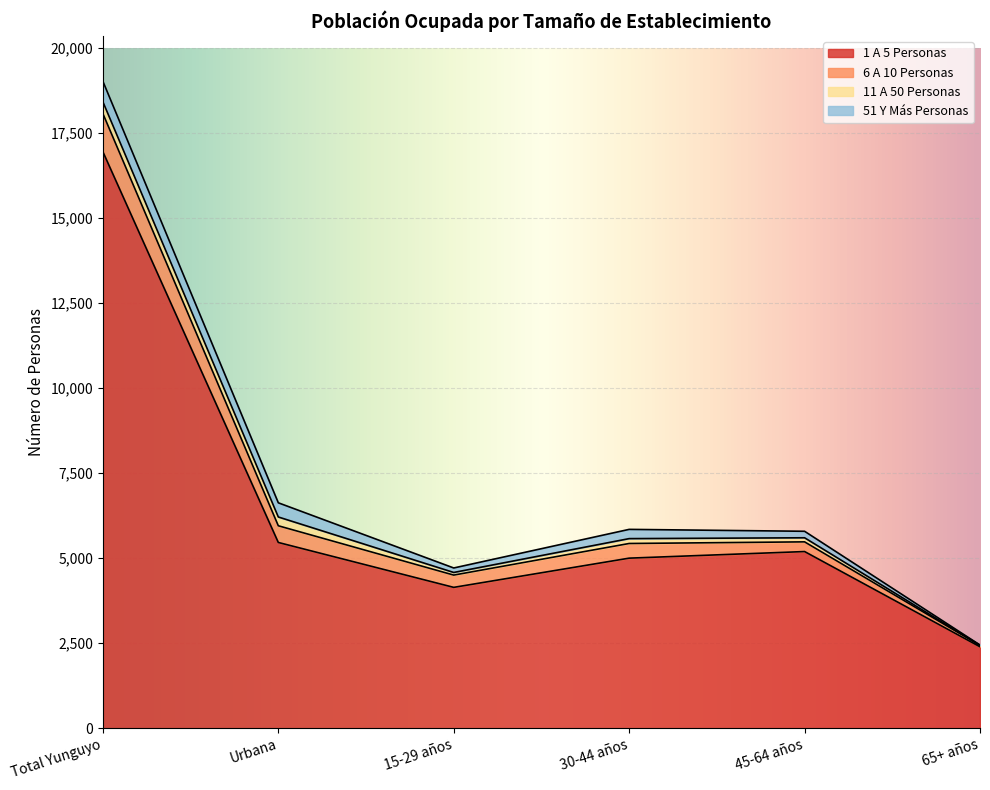

In 51 Y Más Personas, how many points are higher than both neighbors (excluding endpoints)?

1